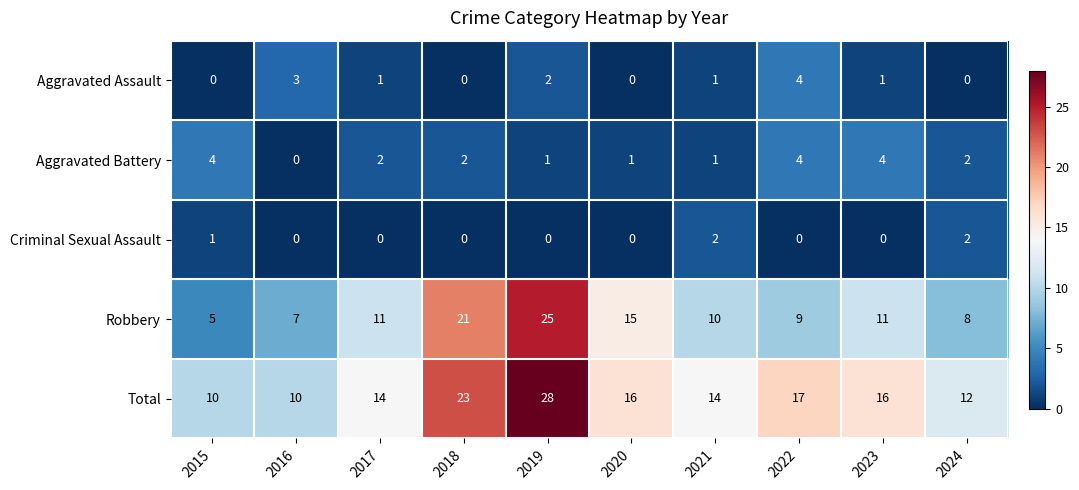

What is the sum of all Criminal Sexual Assault values?

5